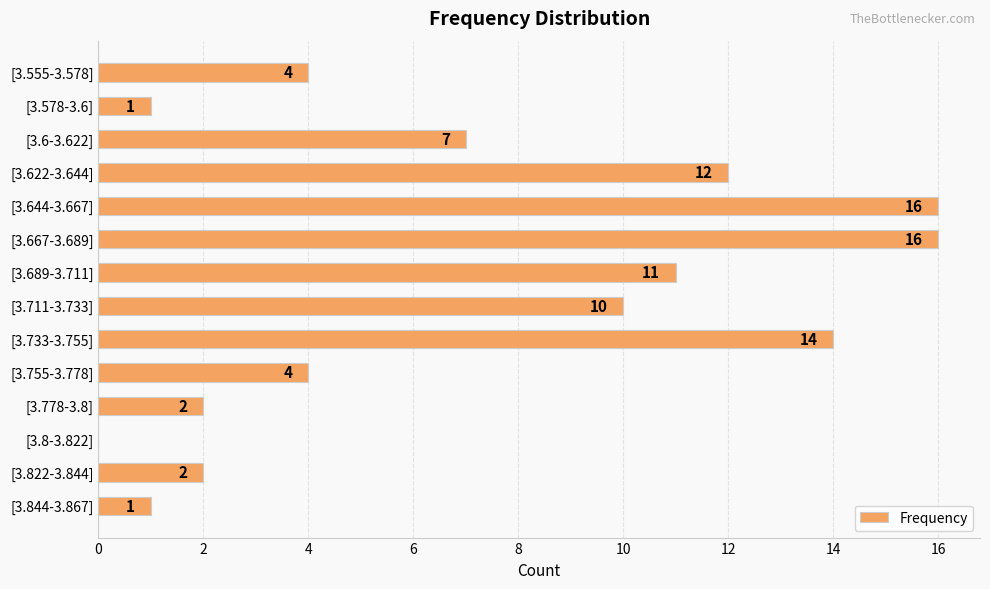

Are the bars horizontal?

Yes